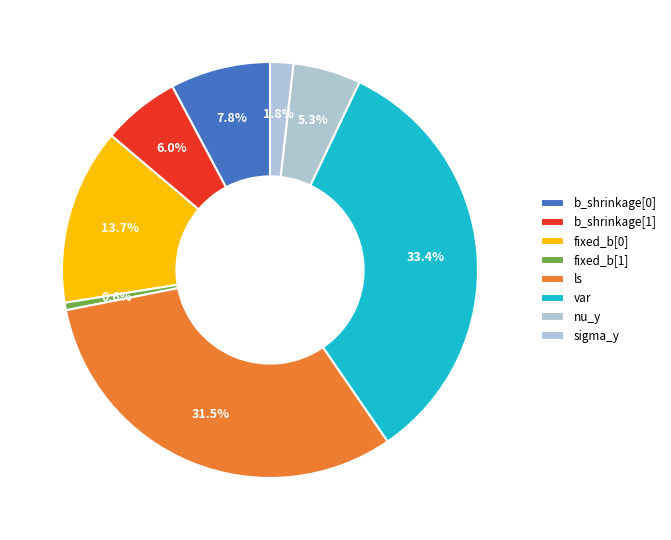

What is the largest slice in the pie chart?

var